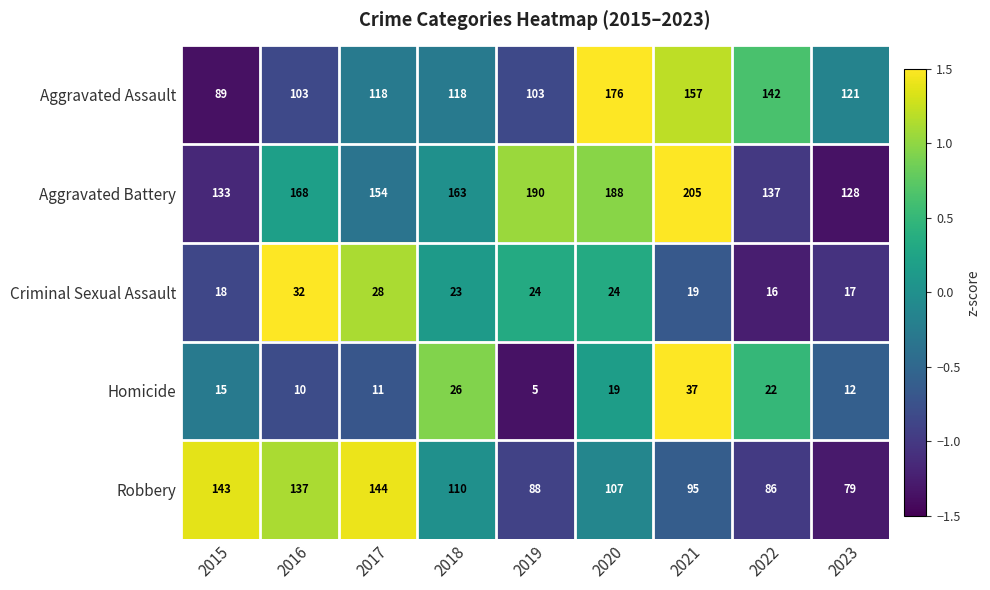

How many distinct data groups are displayed?

5